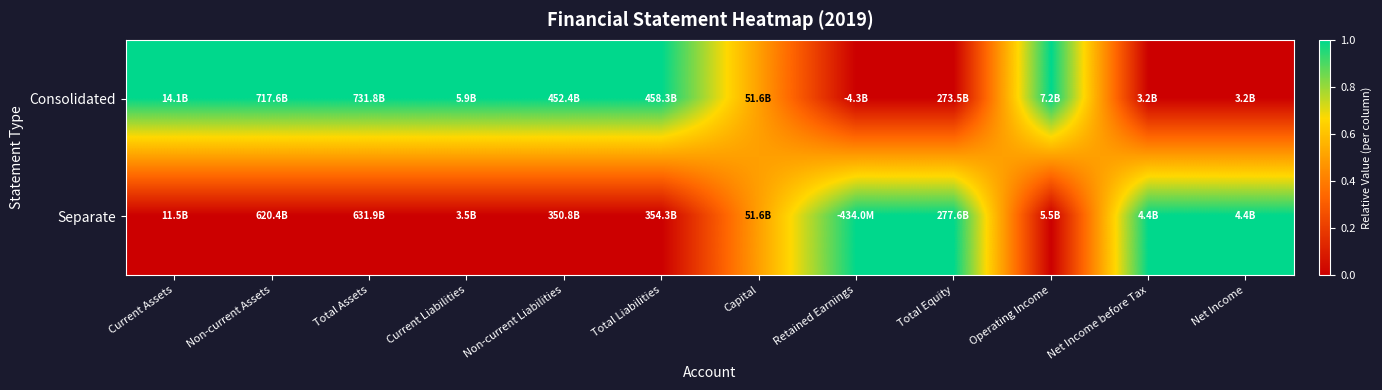

Rank the series at Current Assets from lowest to highest value.

Separate, Consolidated